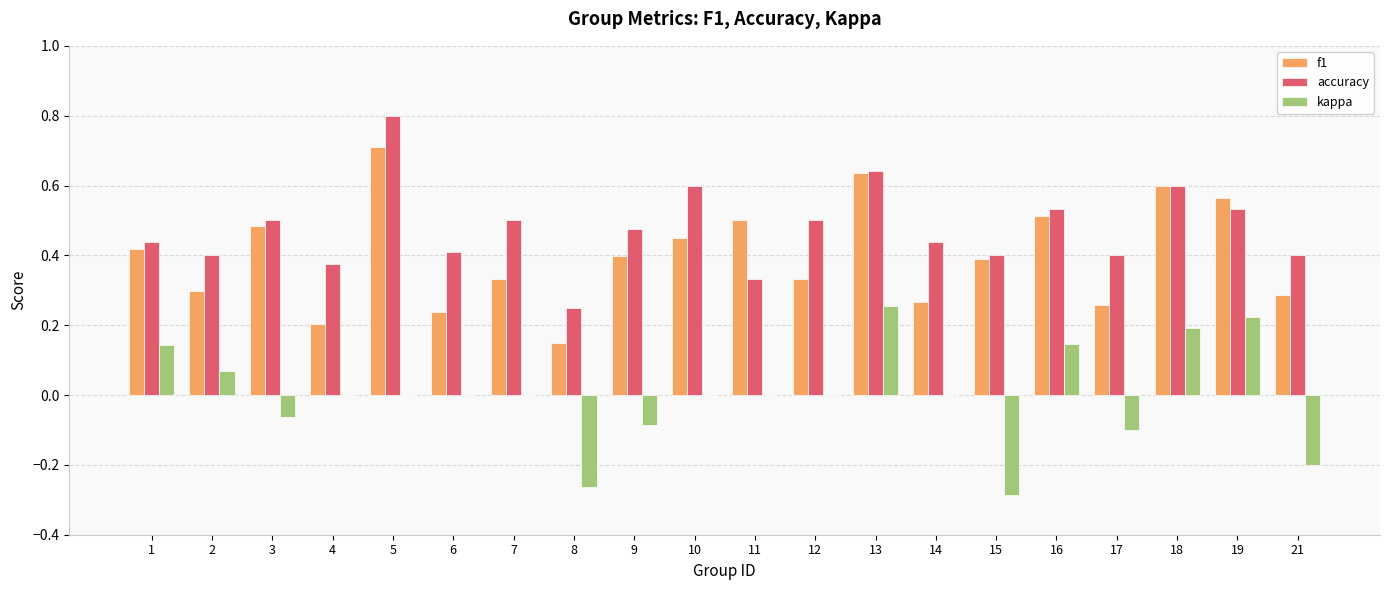

What is the sum of the accuracy values at 19 and 8?

0.8